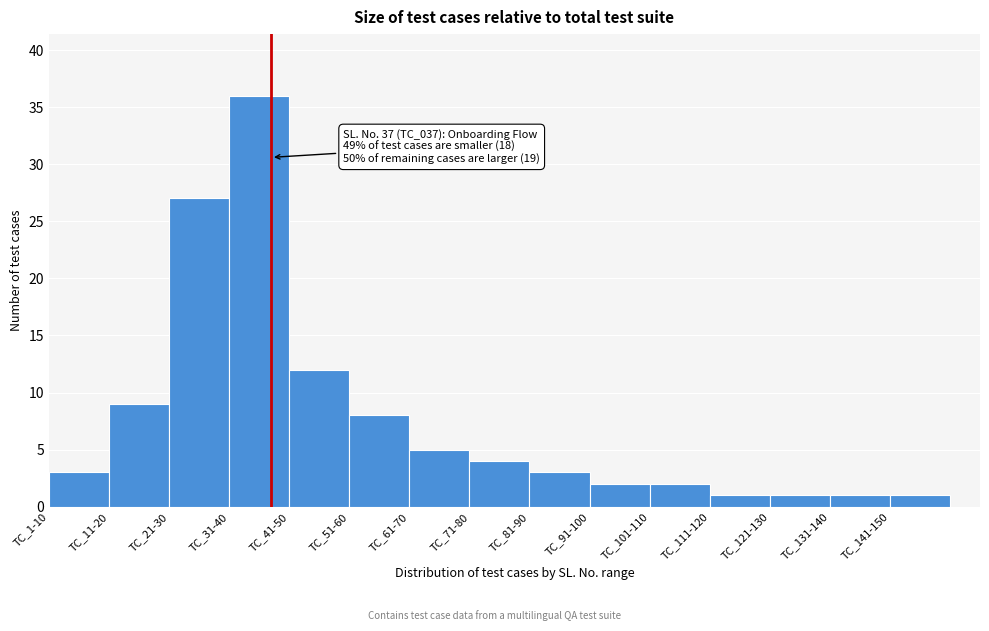

Reading right to left, extract all data points from this chart.

1	1	1	1	2	2	3	4	5	8	12	36	27	9	3